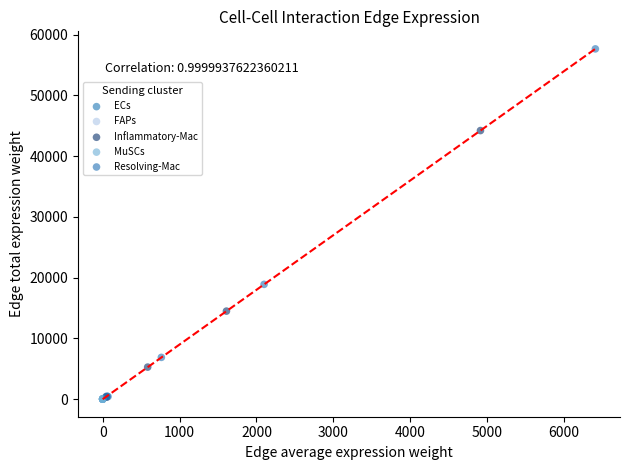

Which series has the widest spread of Y values?

Resolving-Mac